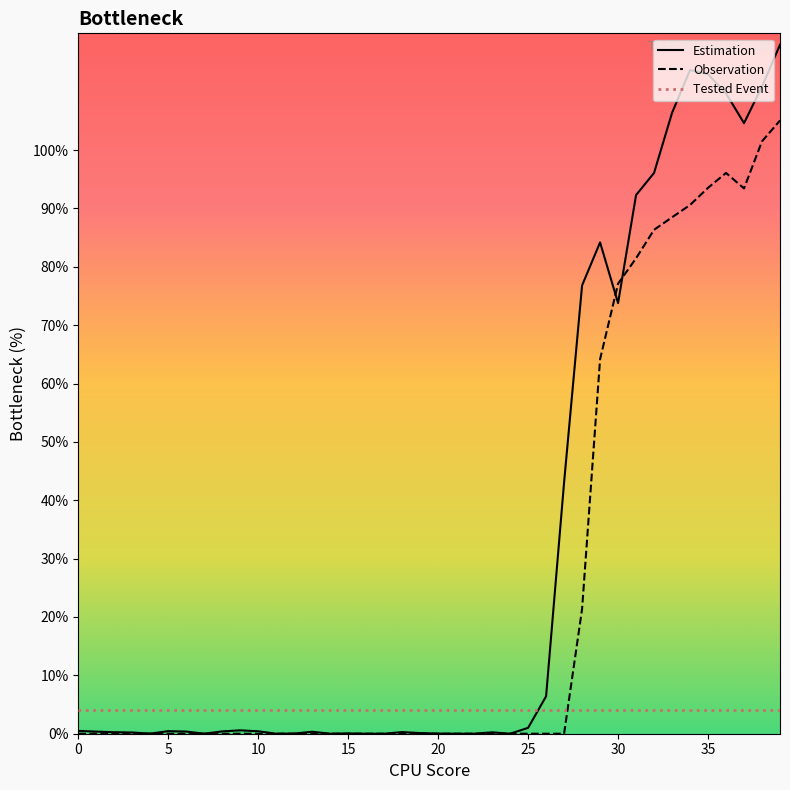

Which series has the widest spread of values?

Estimation